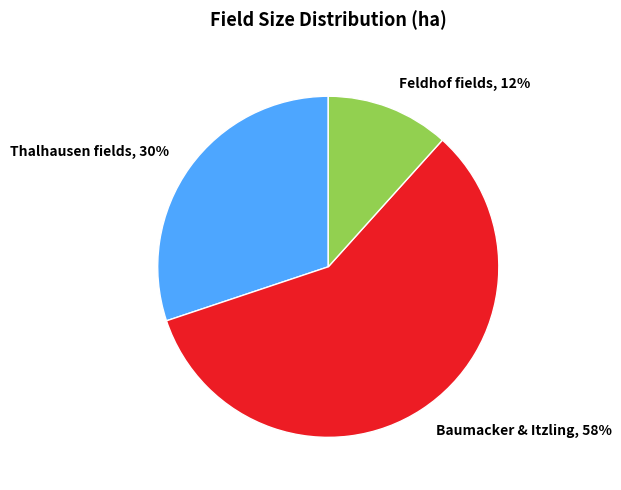

True or false: Baumacker & Itzling accounts for 67% of the total.

False